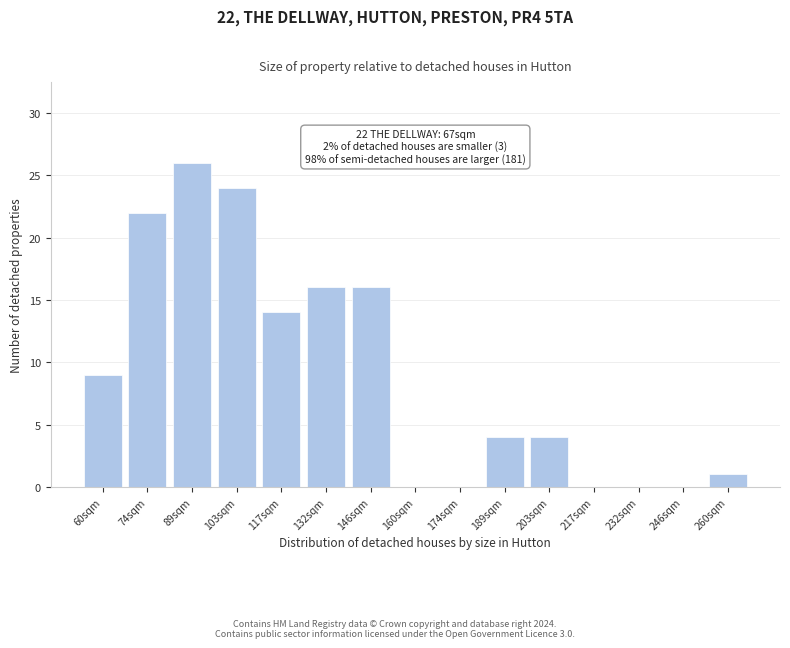

Which category has the highest value across all series?

89sqm